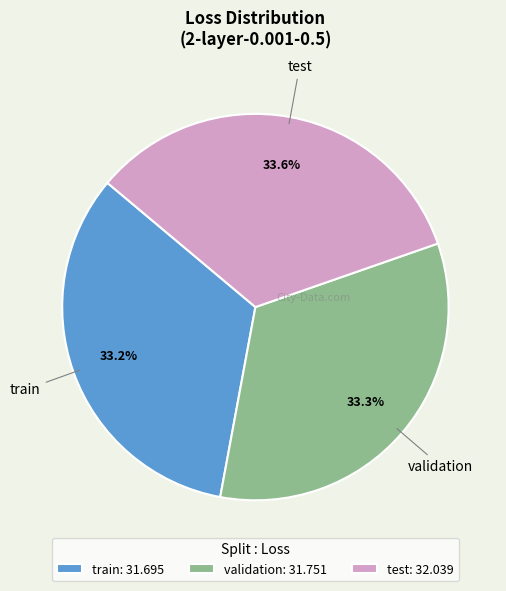

Is there a majority slice in this chart?

No